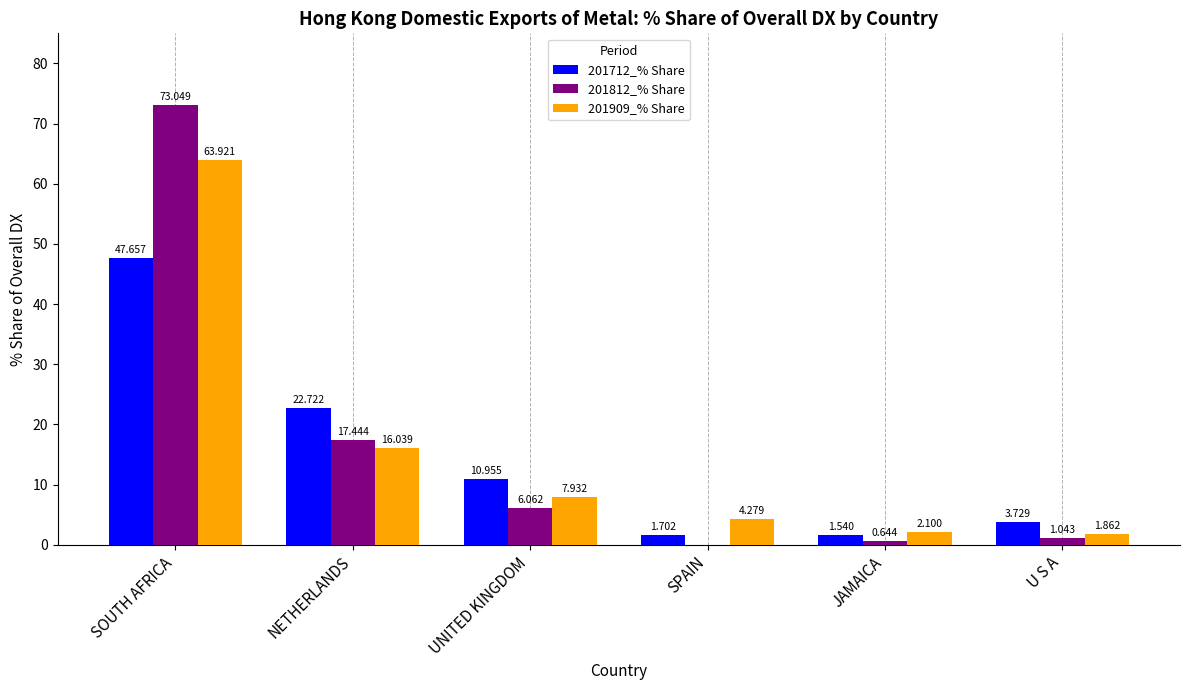

At which label is 201812_% Share closest to 36?

NETHERLANDS